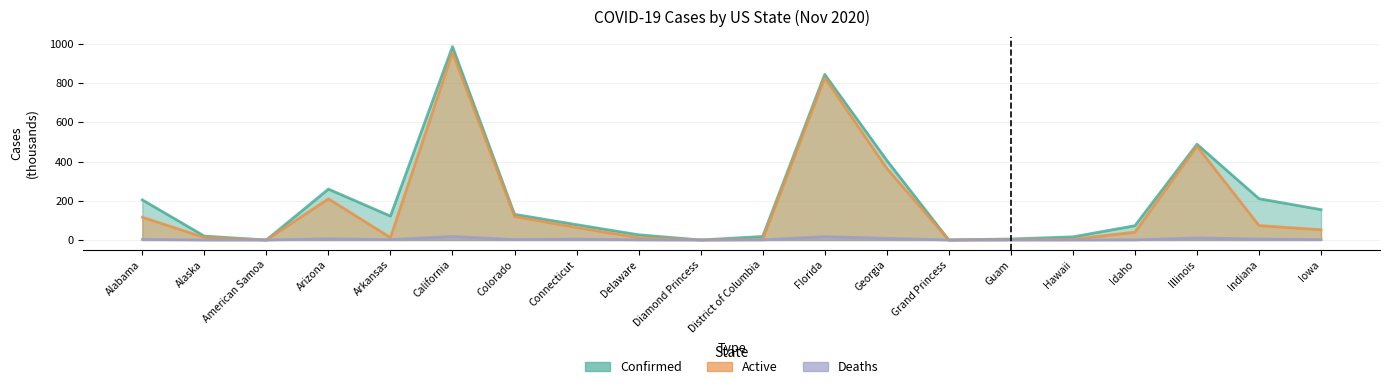

Which category has the highest value across all series?

California